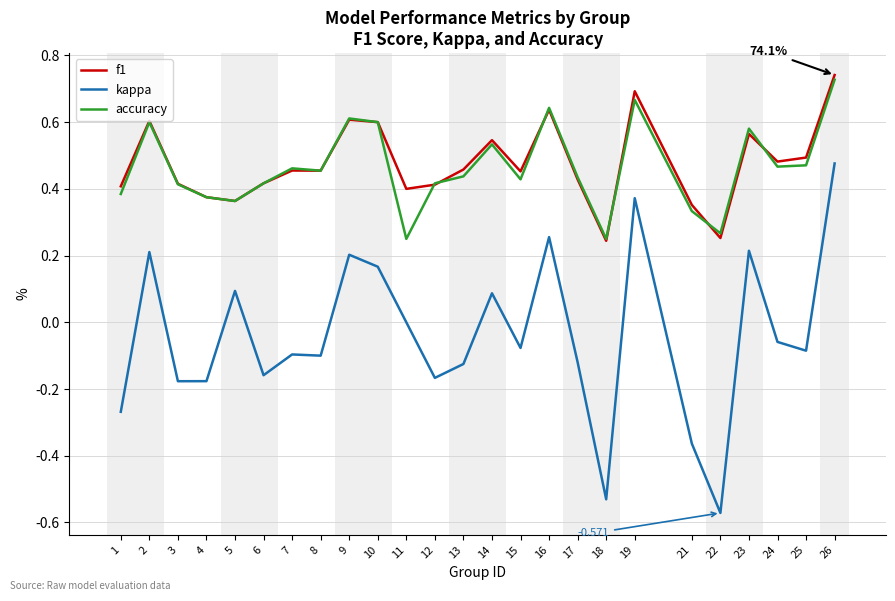

Rank the series by their maximum value, from highest to lowest.

f1, accuracy, kappa